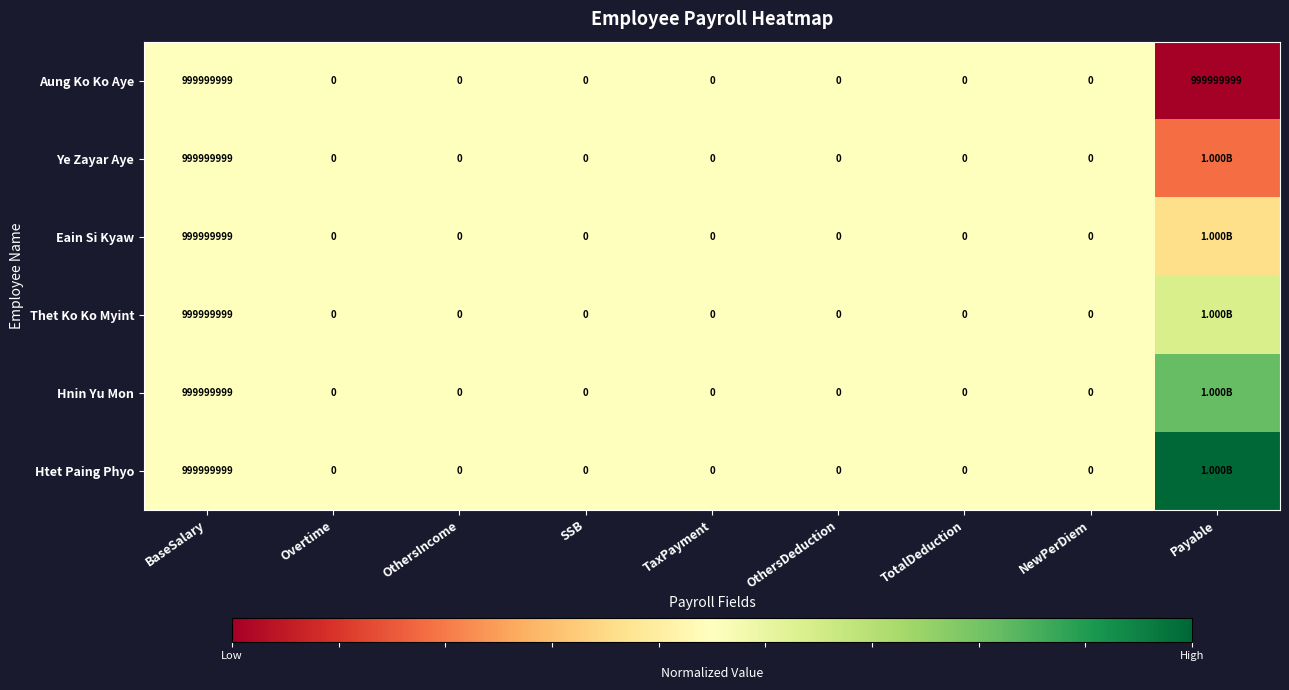

What is the difference between the Thet Ko Ko Myint values at Overtime and BaseSalary?

999999999.0